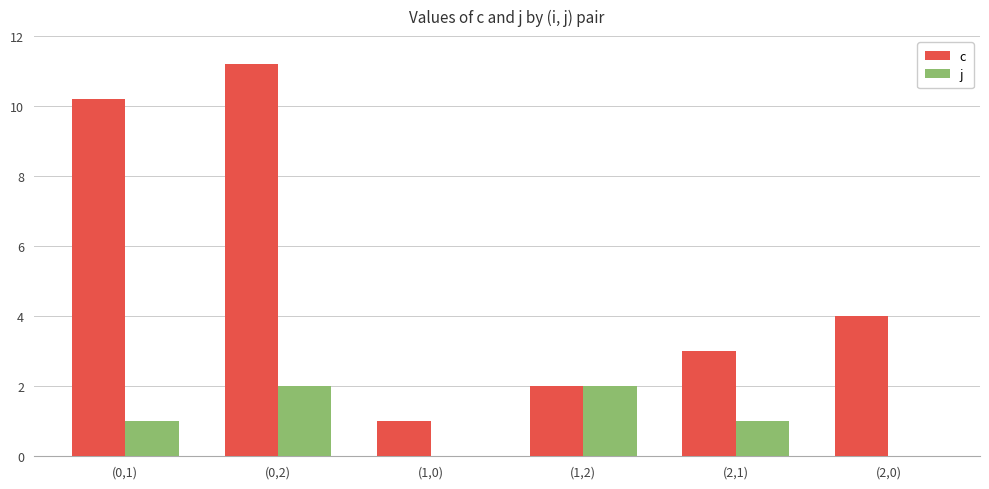

At which label does c reach its peak?

(0,2)